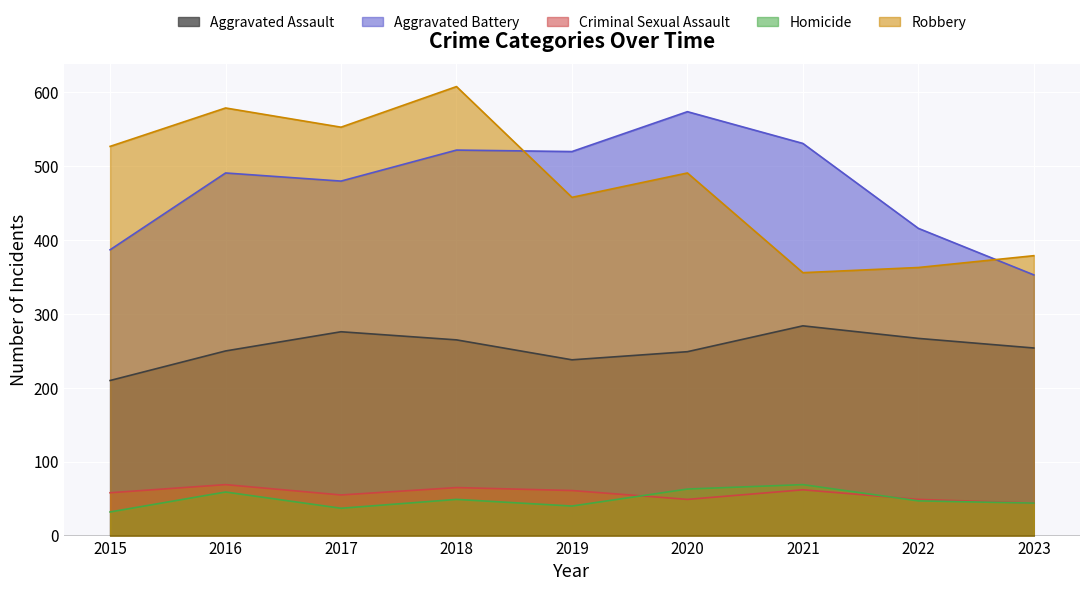

True or false: Aggravated Battery and Aggravated Assault cross at least once.

False